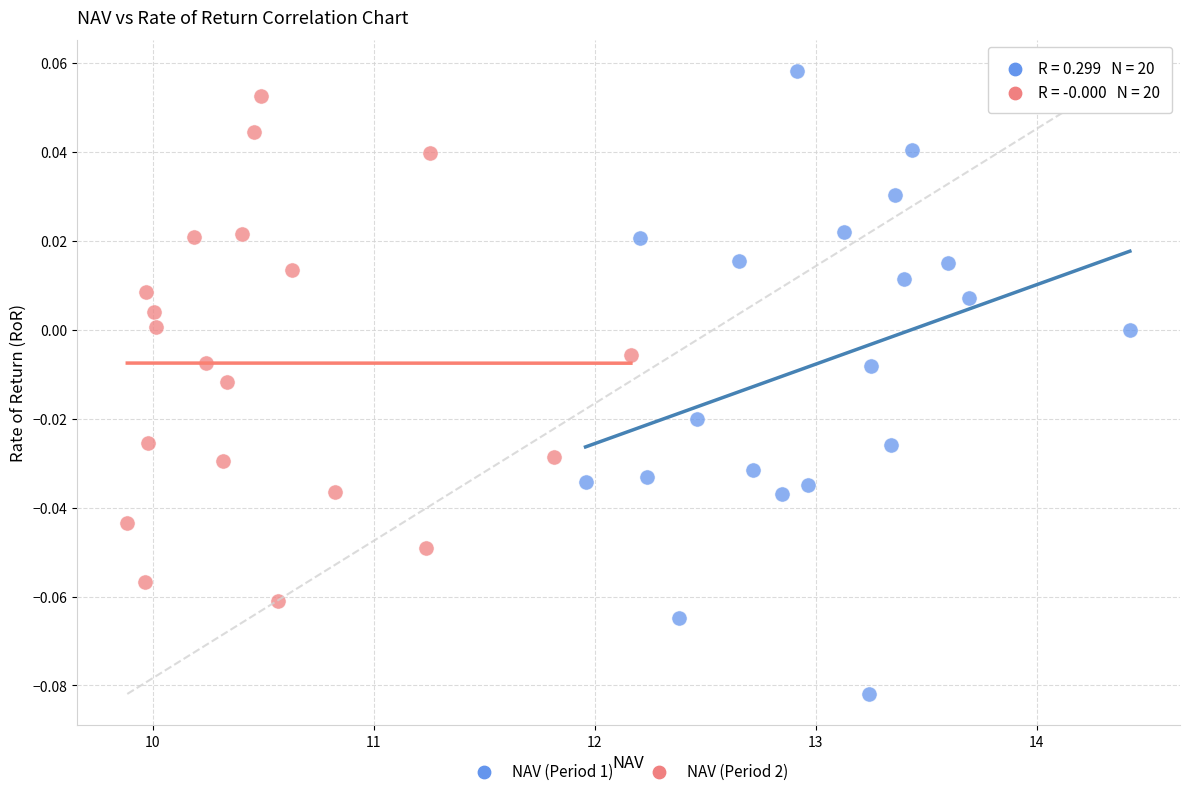

Which series has the widest spread of Y values?

NAV (Period 1)